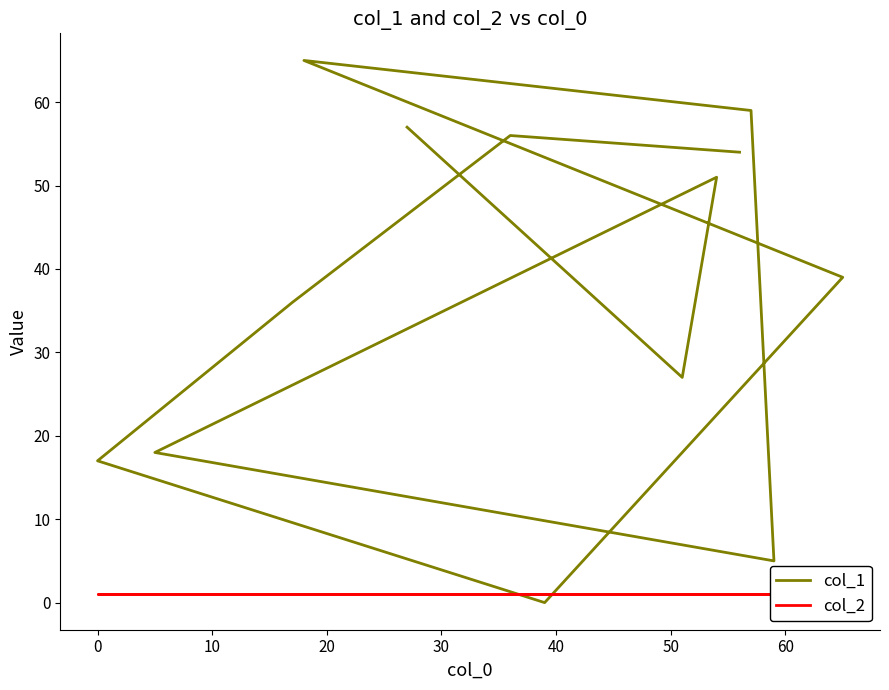

What is the sum of all col_1 values?

484